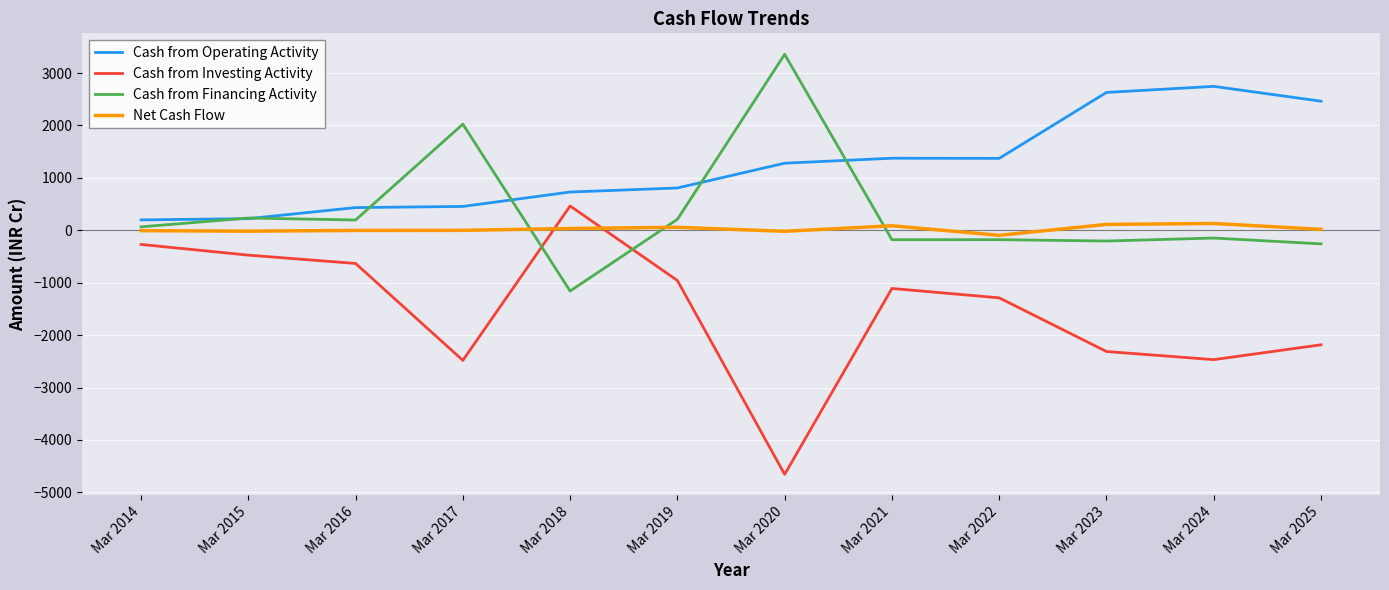

Which series has the largest total across all categories?

Cash from Operating Activity